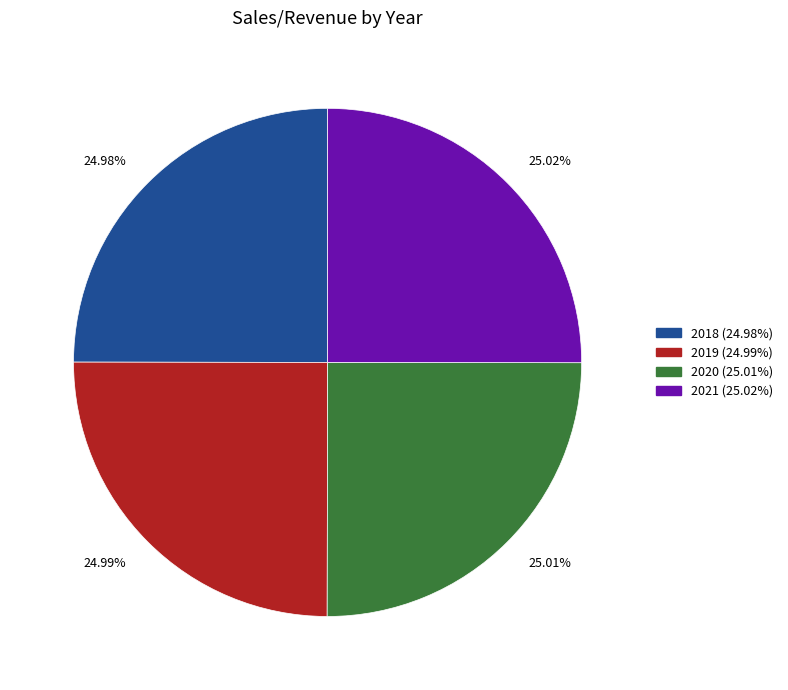

How many segments does this pie chart have?

4